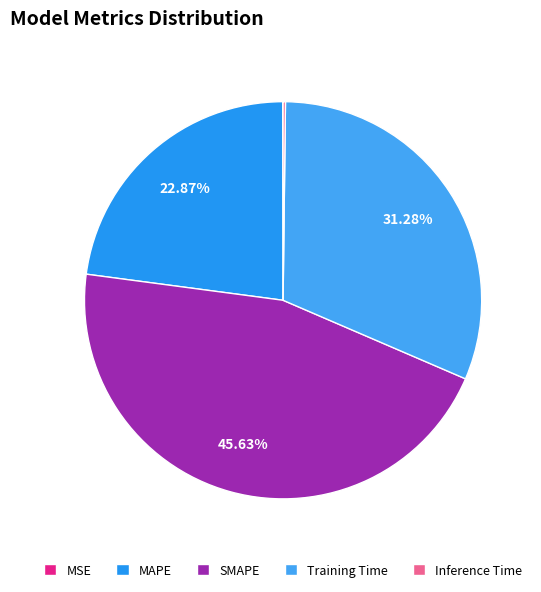

How many slices are in this pie chart?

5